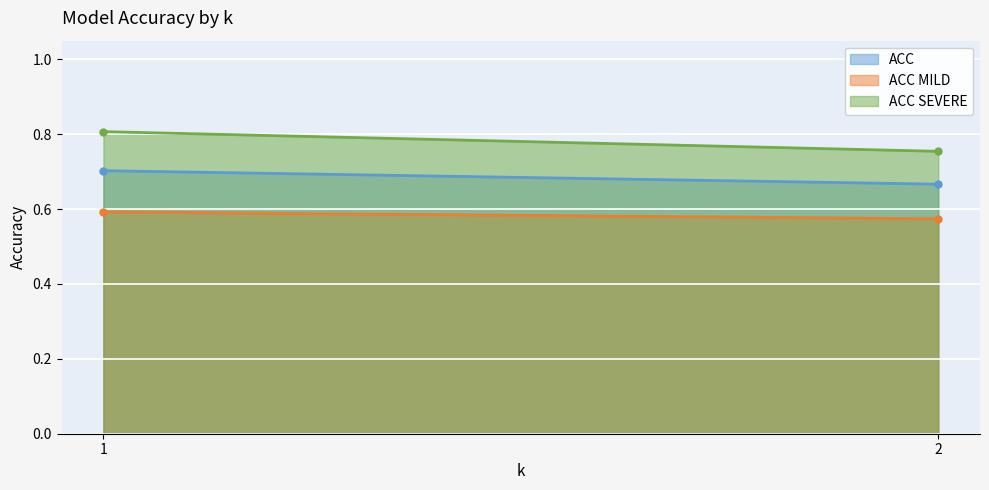

What are all the series names shown in the legend?

ACC, ACC MILD, ACC SEVERE